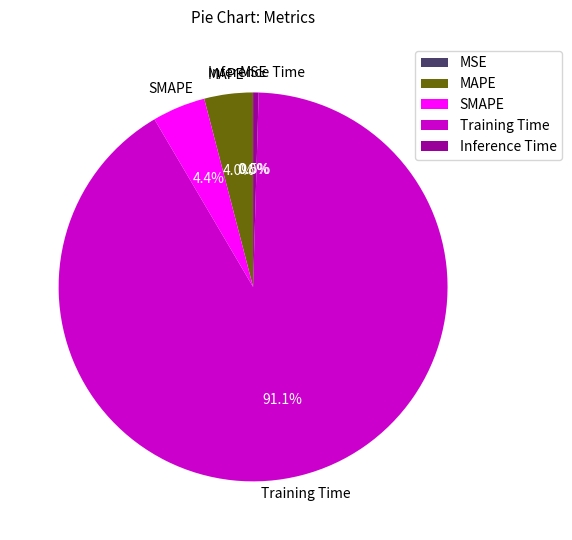

What portion of the pie excludes MAPE?

96.0%